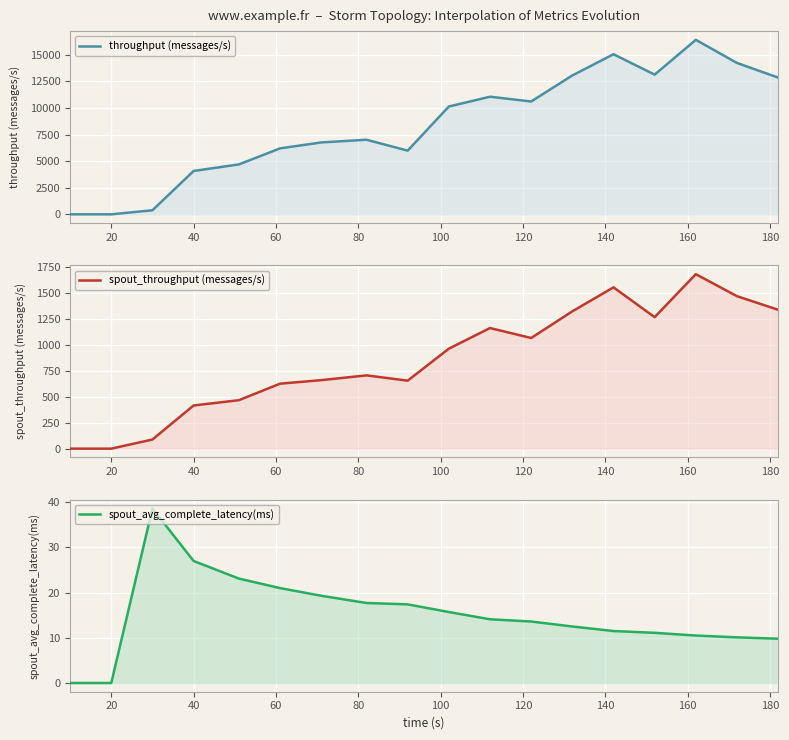

Which series has the largest range (max minus min)?

throughput (messages/s)